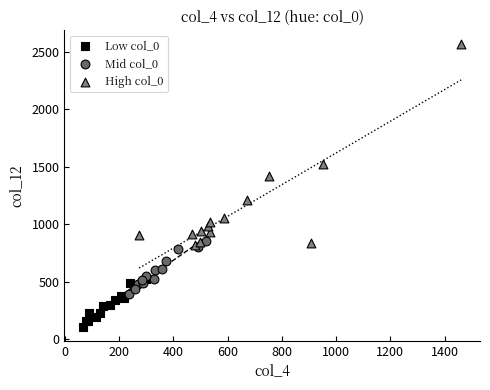

Which series contains the highest Y value?

High col_0